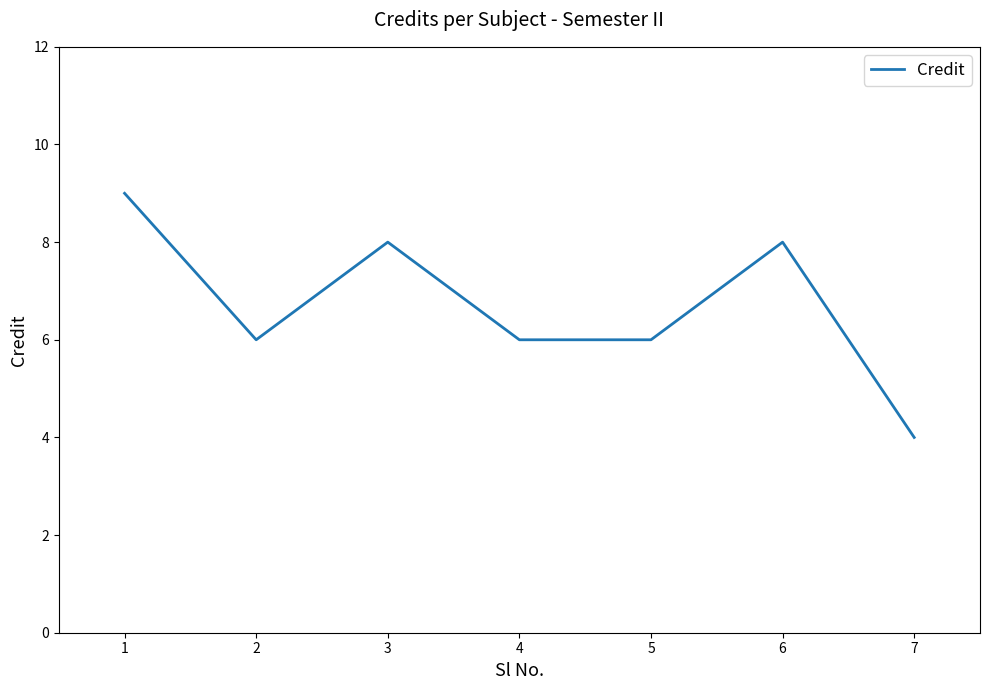

What is the maximum value shown in the chart?

9